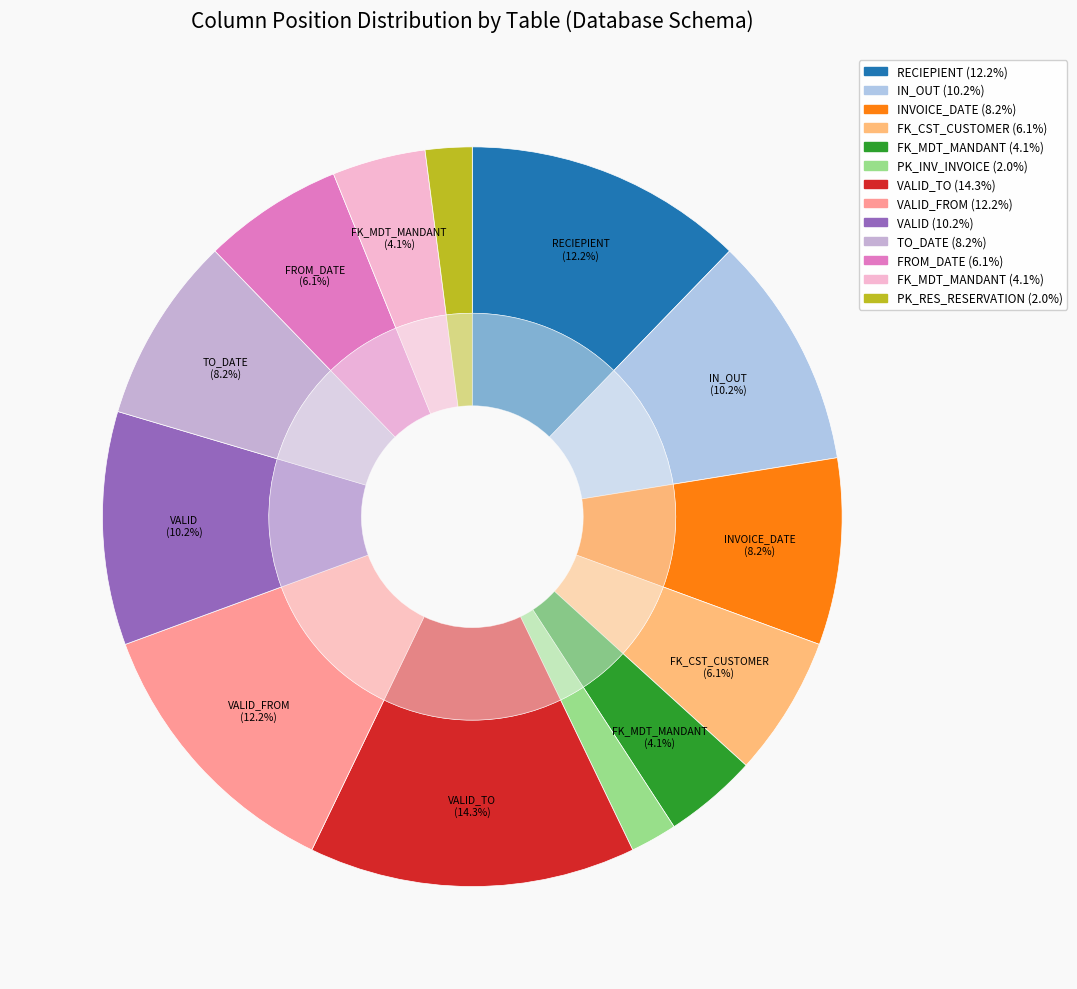

Combined, what portion of the pie is RES_RESERVATION (FK_MDT_MANDANT) and INV_INVOICE (IN_OUT)?

14.3%